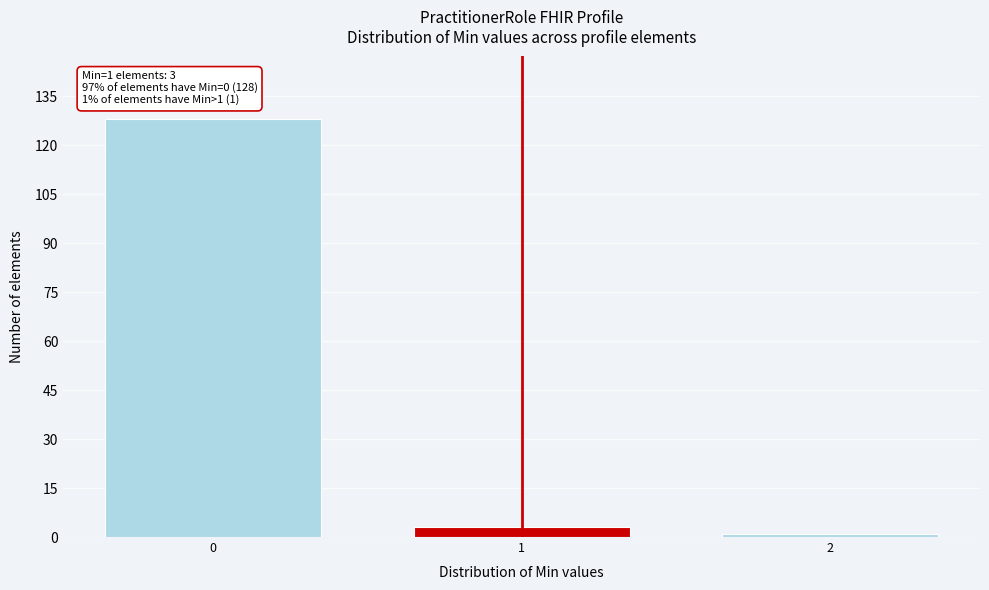

Reading right to left, extract all data points from this chart.

1	3	128